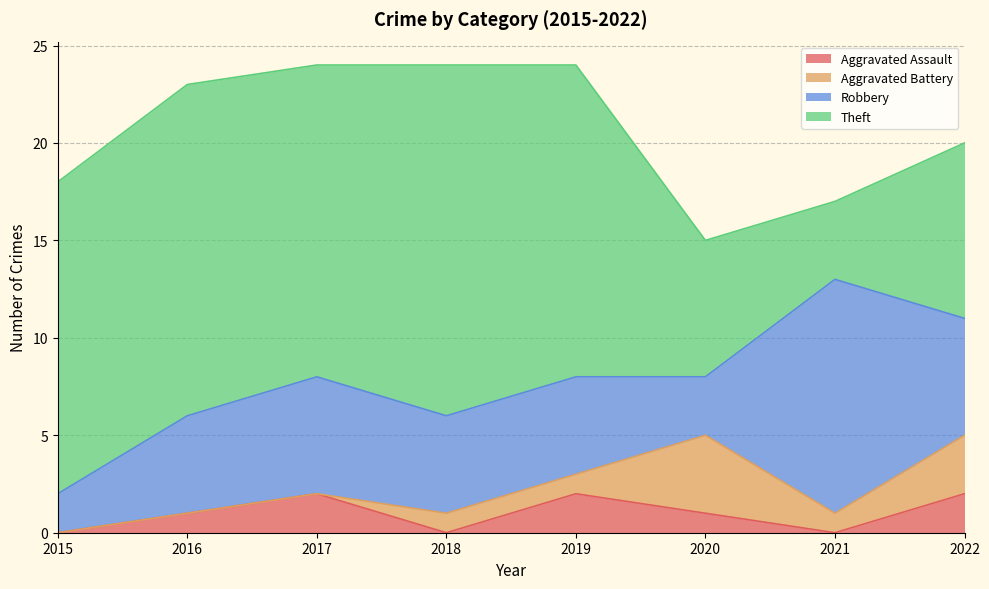

What is the approximate value of Robbery at 2018?

5